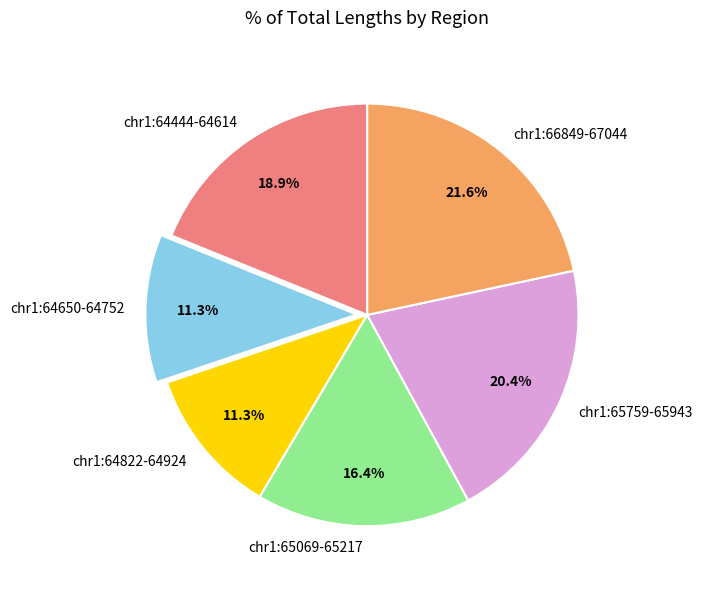

Does chr1:64650-64752 represent more than half of the total?

No